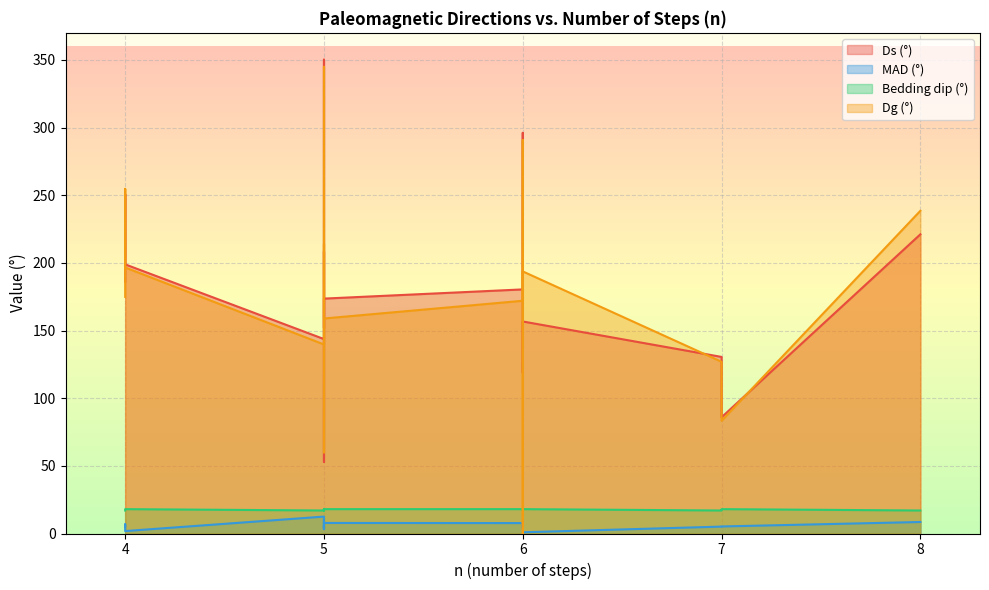

How many series are shown in this chart?

4